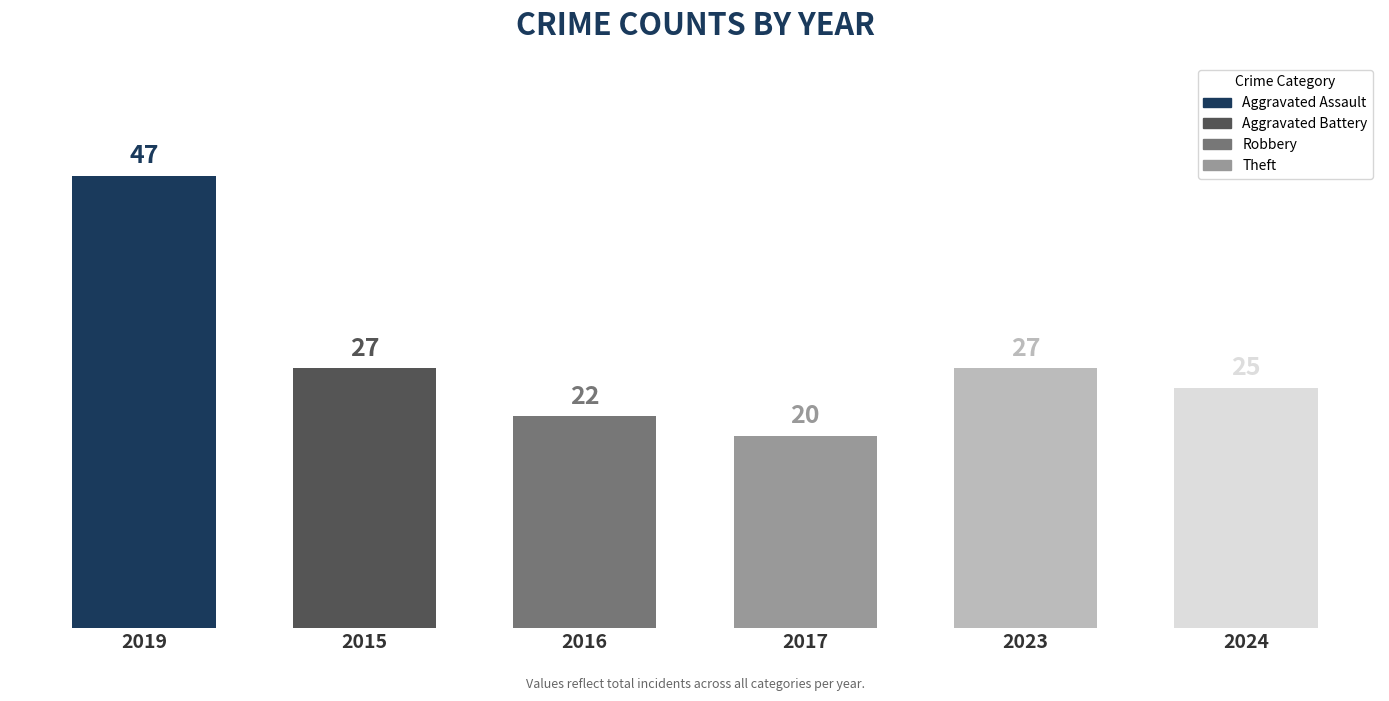

Reading right to left, extract all data points from this chart.

25	27	20	22	27	47